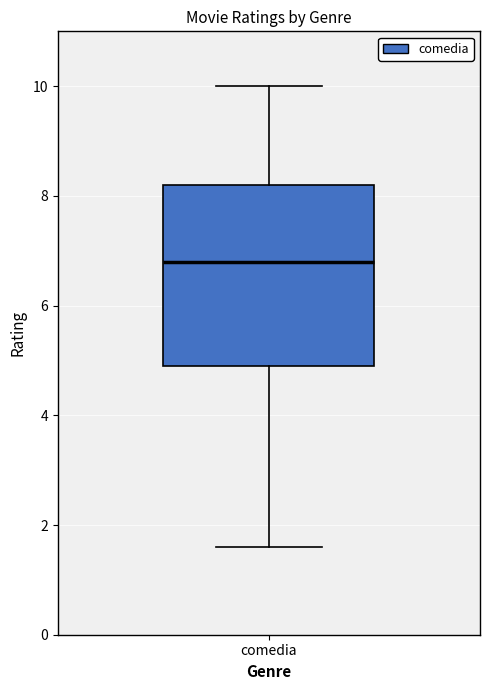

Read this box plot against the y-axis: the position of the median line, the range covered by the box, and the ends of both whiskers. The values are not printed on the chart, so give them approximately, as read against the axis.

median 6.8, box 5.0 to 8.2, whiskers 1.6 to 10.0